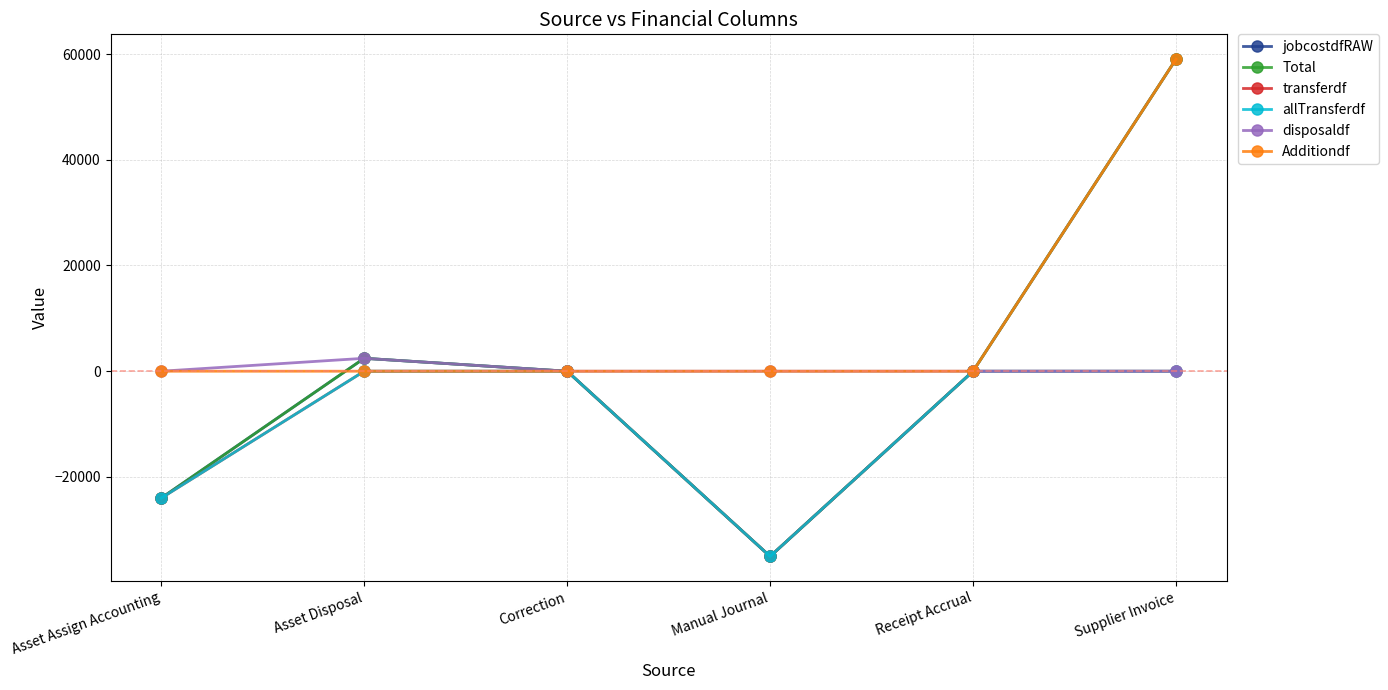

Rank the series by their maximum value, from highest to lowest.

jobcostdfRAW, Total, Additiondf, disposaldf, transferdf, allTransferdf